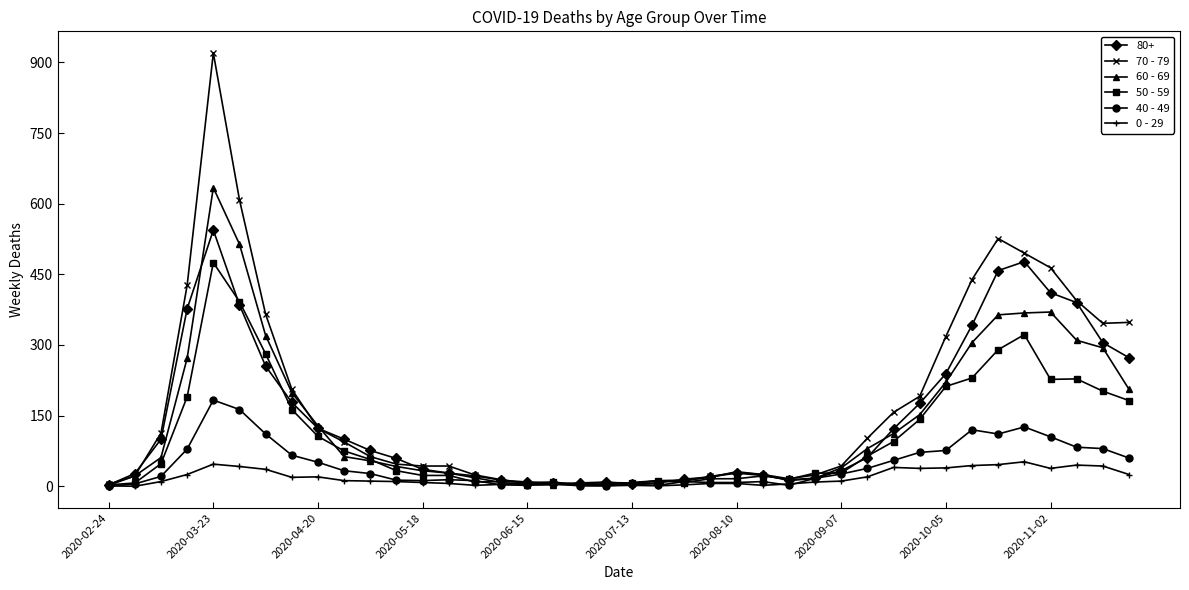

What is the maximum value shown in the chart?

920